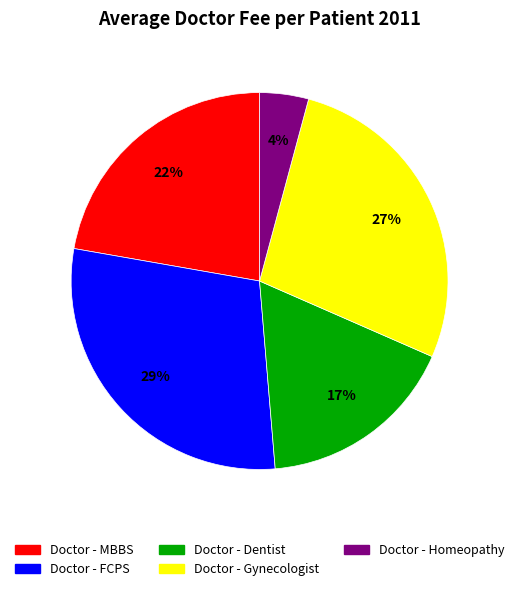

Is the sum of Doctor - Homeopathy and Doctor - Dentist greater than half?

No